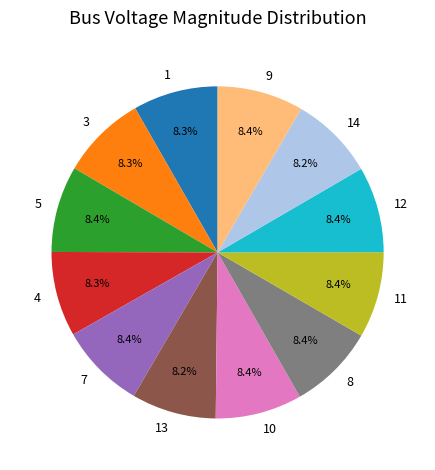

How many segments does this pie chart have?

12